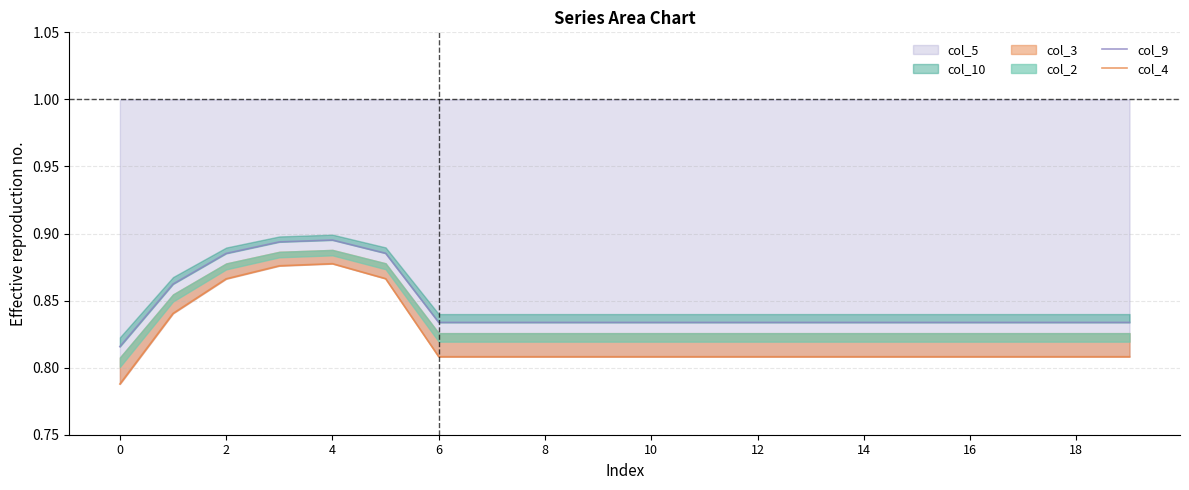

Is it true that col_5 equals 0.3 at 12?

False